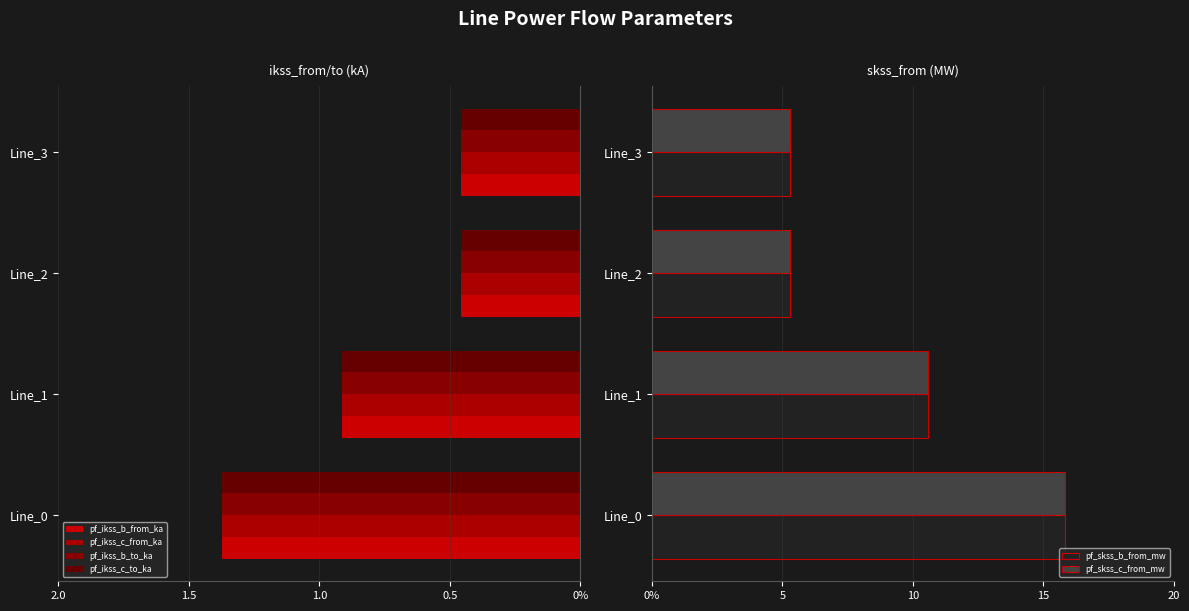

What value does the pf_ikss_c_to_ka series have at Line_0?

-1.4